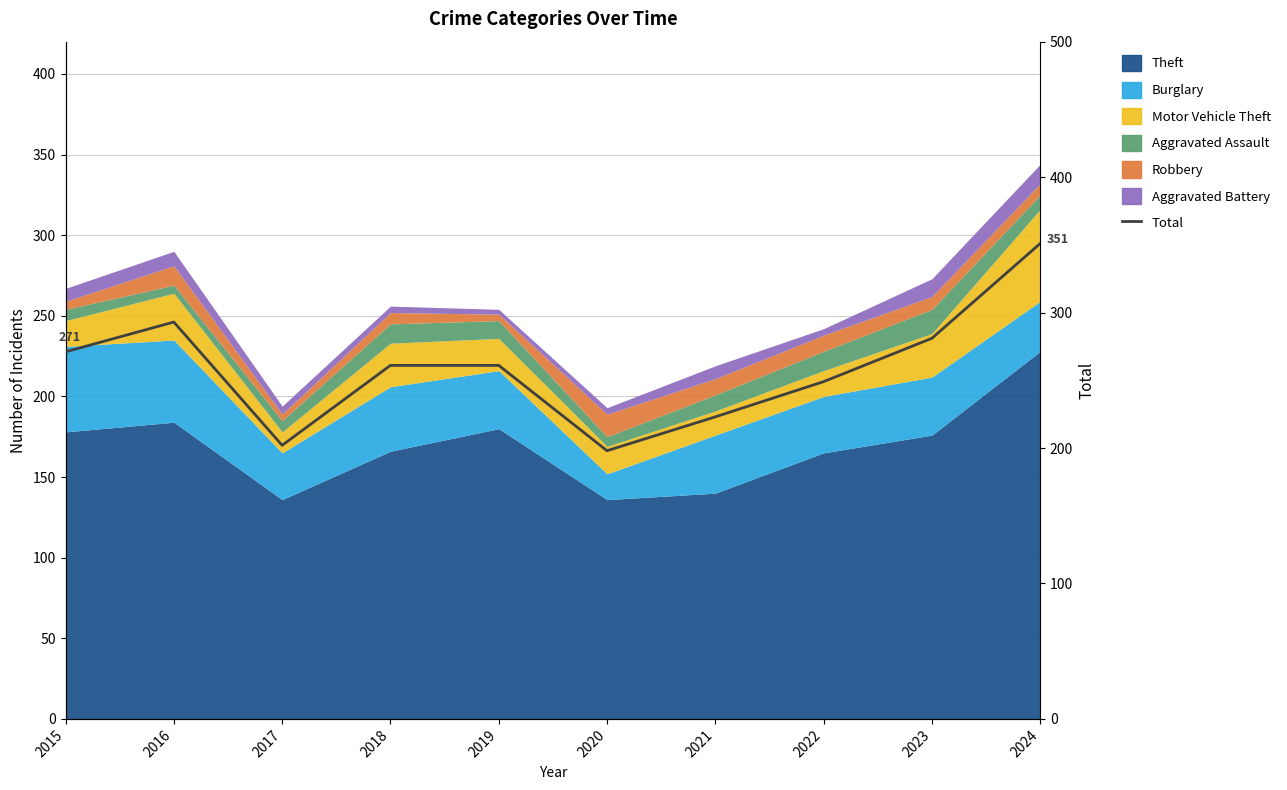

Reading left to right, list all the values displayed in this chart.

271	293	202	261	261	198	223	249	281	351